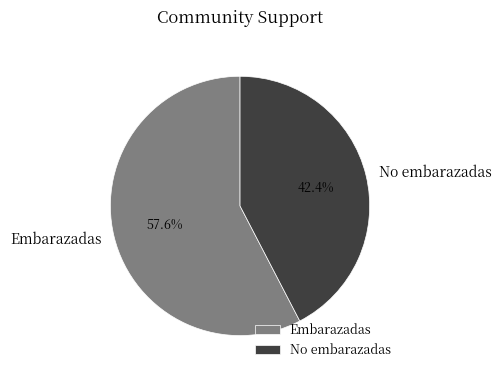

Count the number of slices in the pie.

2